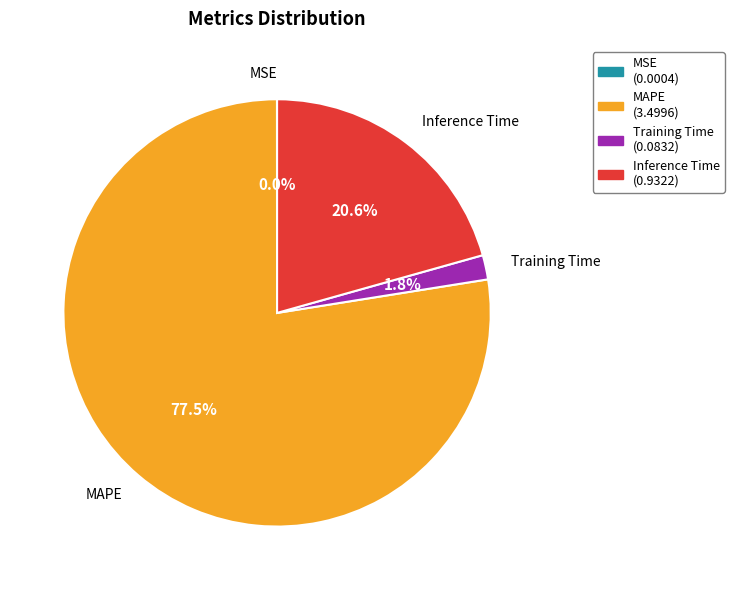

Between Training Time and MAPE, which is larger?

MAPE